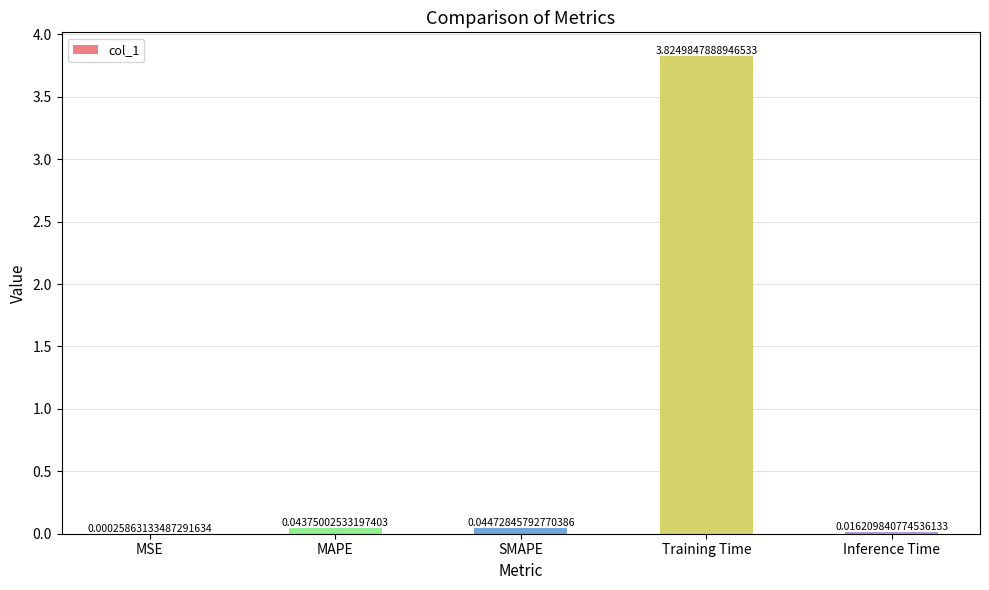

What is the sum of all values?

3.9